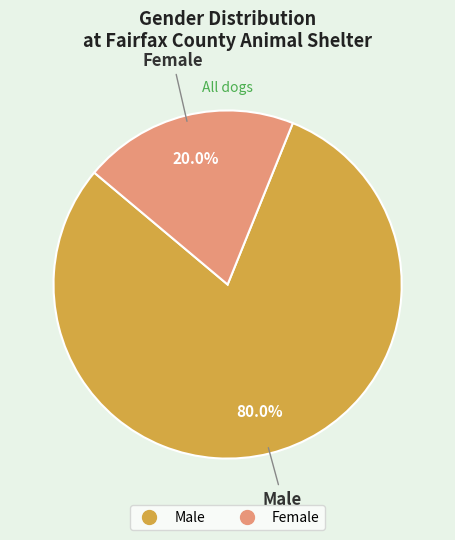

To the nearest percent, what is the difference between the Male and Female slice percentages?

60%